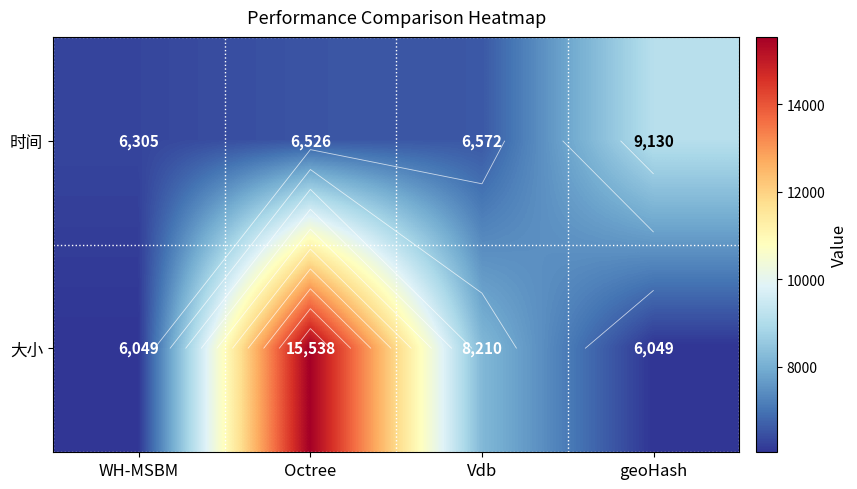

Where does the 时间 series first go above 6572?

geoHash